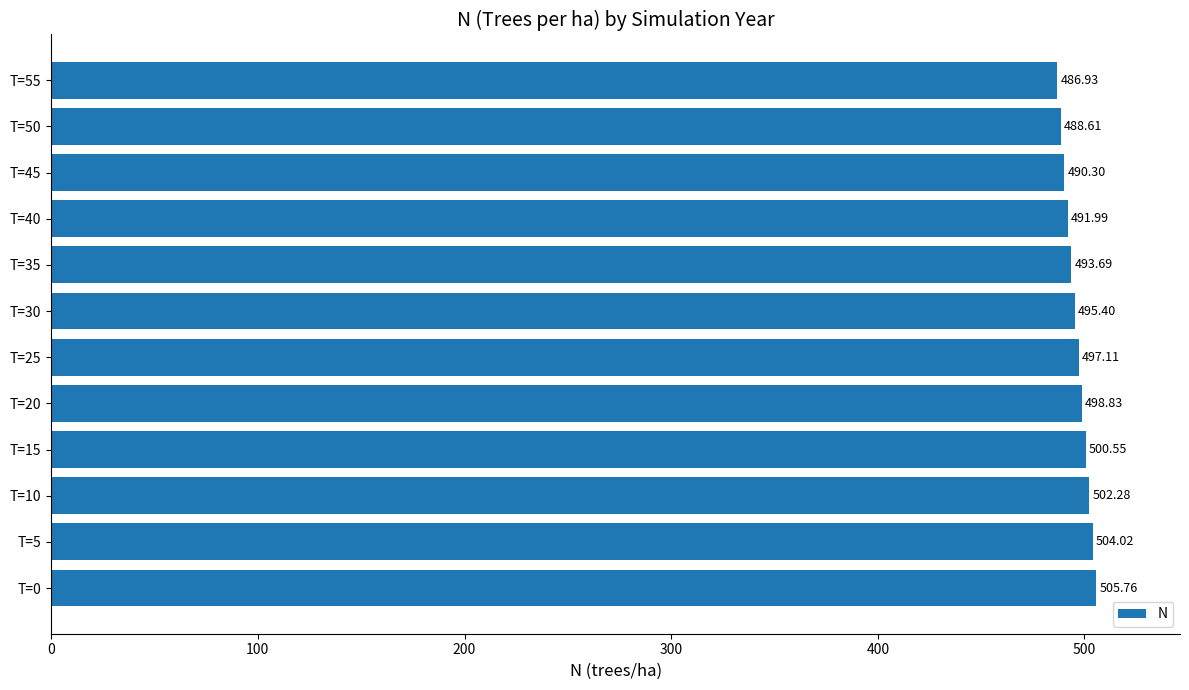

List the labels in order of value, smallest first.

T=55, T=50, T=45, T=40, T=35, T=30, T=25, T=20, T=15, T=10, T=5, T=0